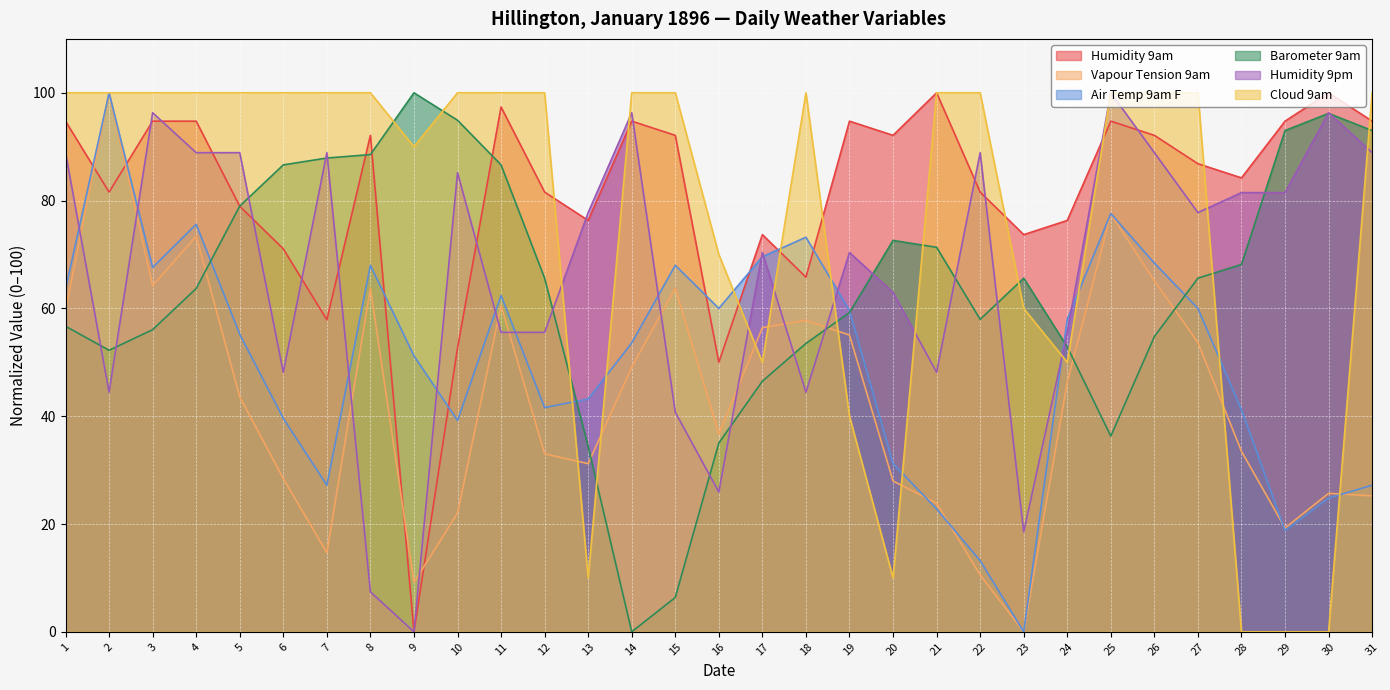

Is the value of Vapour Tension 9am at 19 greater than the value of Humidity 9pm at 7?

No